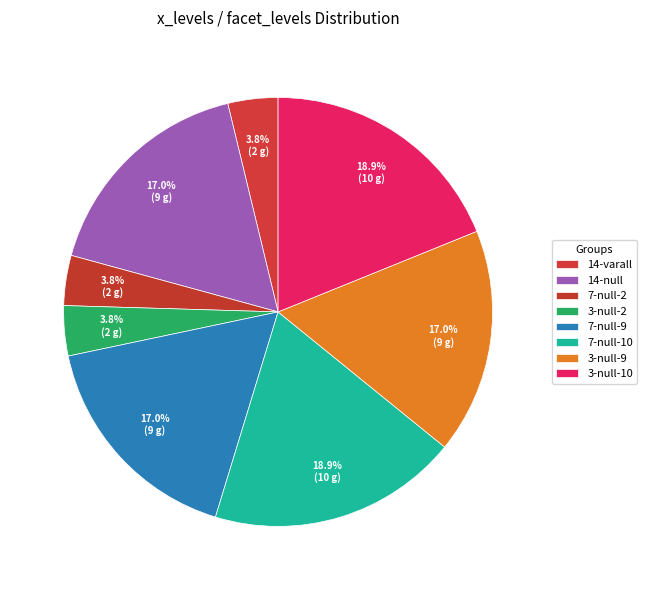

Is it true that 3-null-9 is 17% of the pie?

True